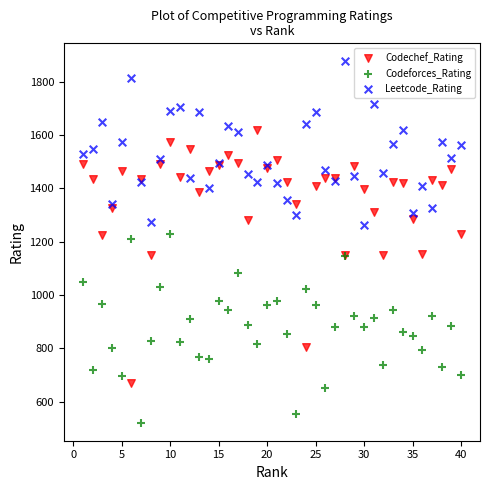

What are all the series names shown in the legend?

Codechef_Rating, Codeforces_Rating, Leetcode_Rating